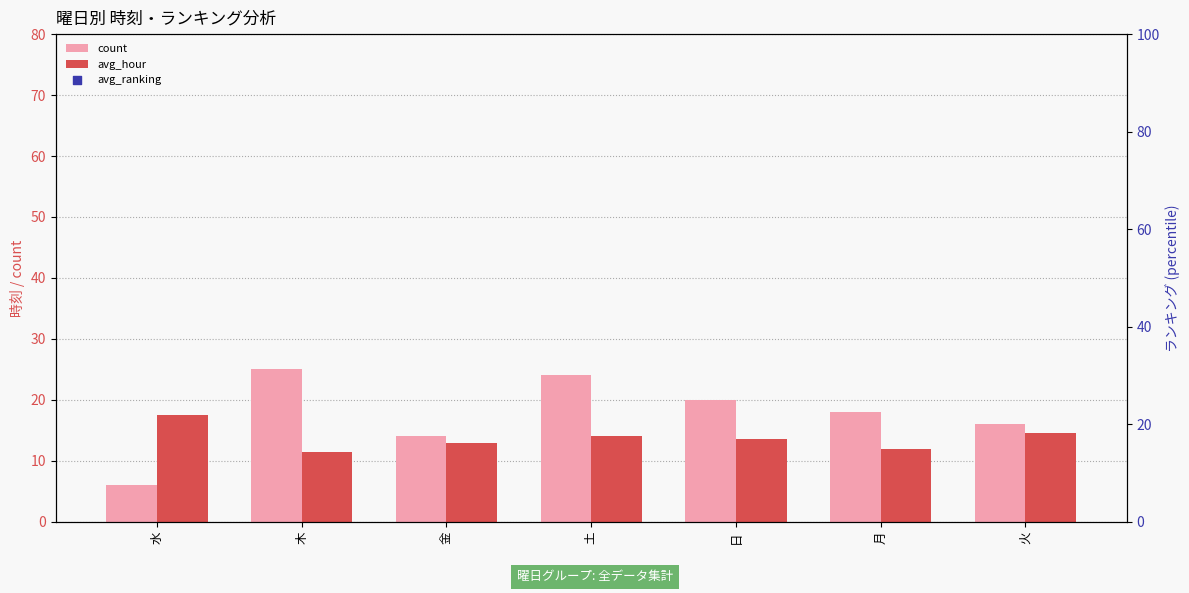

What are all the series names shown in the legend?

count, avg_hour, avg_ranking